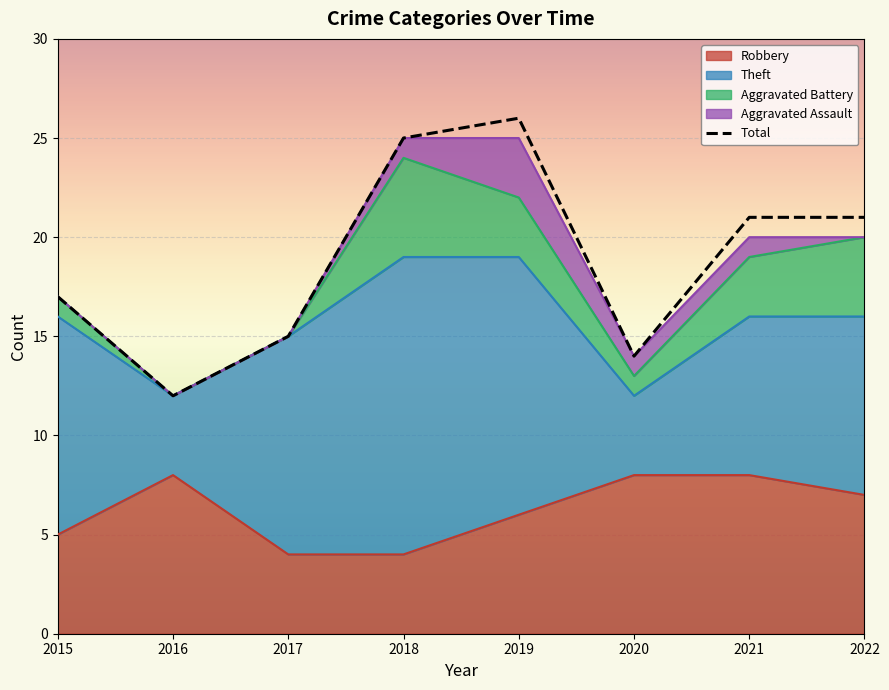

What is the change in value from 2015 to 2020?

-3